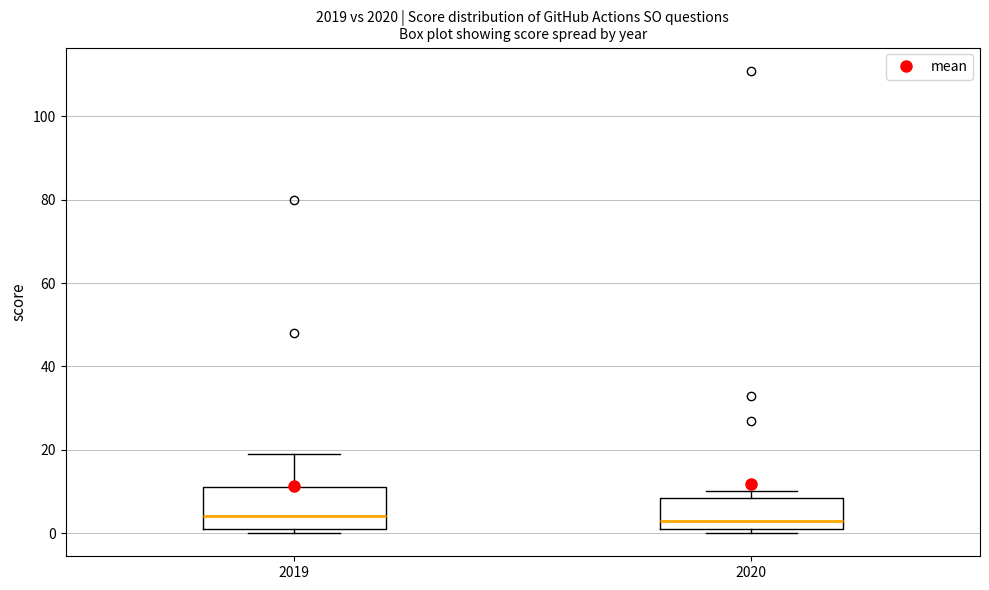

Reading left to right, transcribe this box plot: for each box, give where its median line is, the range the box spans, and where its two whiskers end, as read against the y-axis. The values are not printed on the chart, so give them approximately, as read against the axis.

2019: median 4, box 2 to 12, whiskers 0 to 20
2020: median 4, box 2 to 8, whiskers 0 to 10